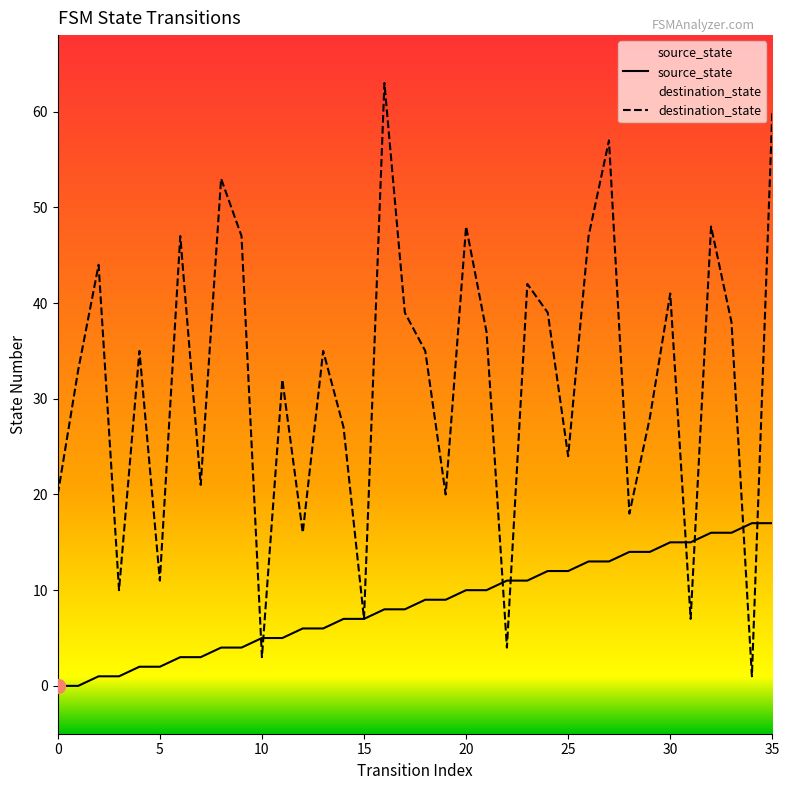

Which category has the highest value across all series?

16